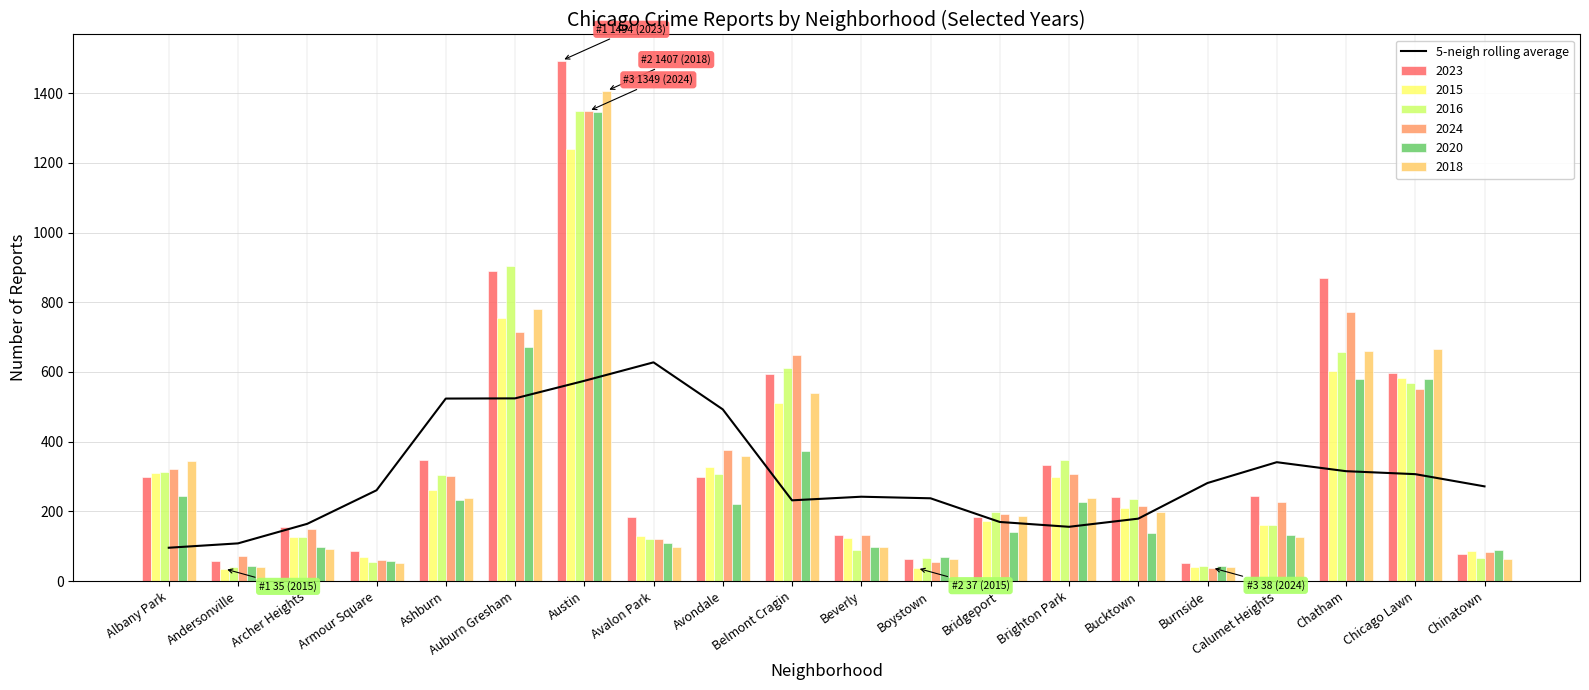

List the labels in order of value, largest first.

Avalon Park, Austin, Auburn Gresham, Ashburn, Avondale, Calumet Heights, Chatham, Chicago Lawn, Burnside, Chinatown, Armour Square, Beverly, Boystown, Belmont Cragin, Bucktown, Bridgeport, Archer Heights, Brighton Park, Andersonville, Albany Park